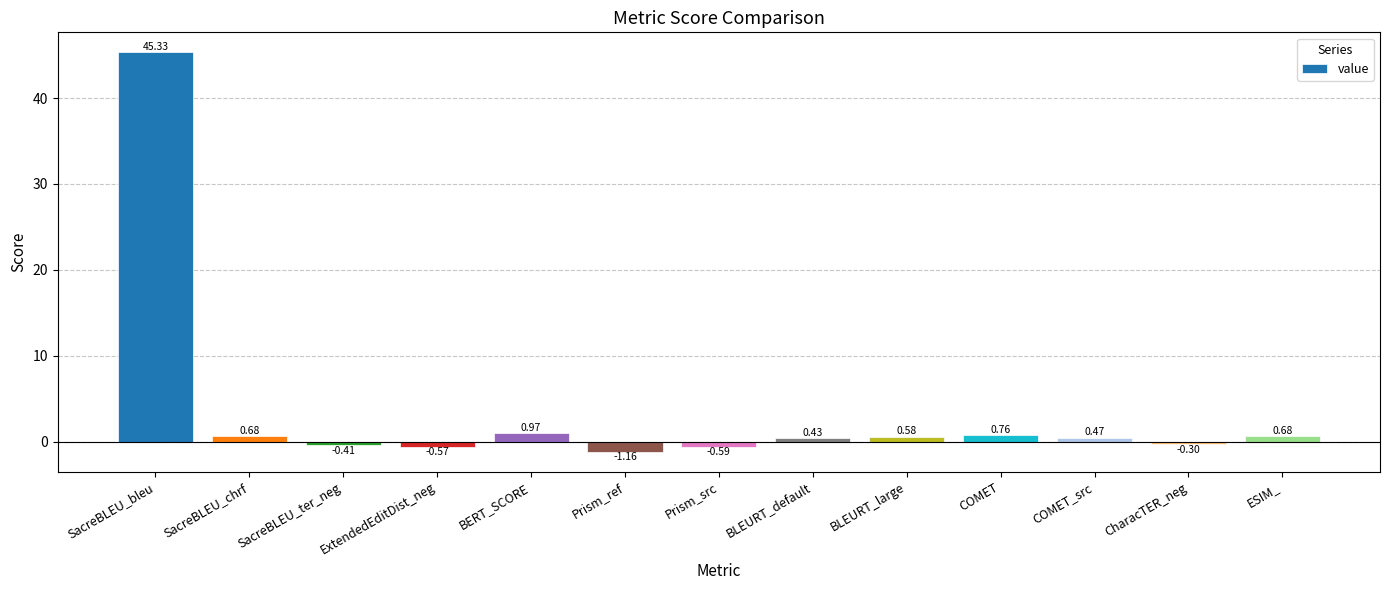

Does the chart contain stacked bars?

No